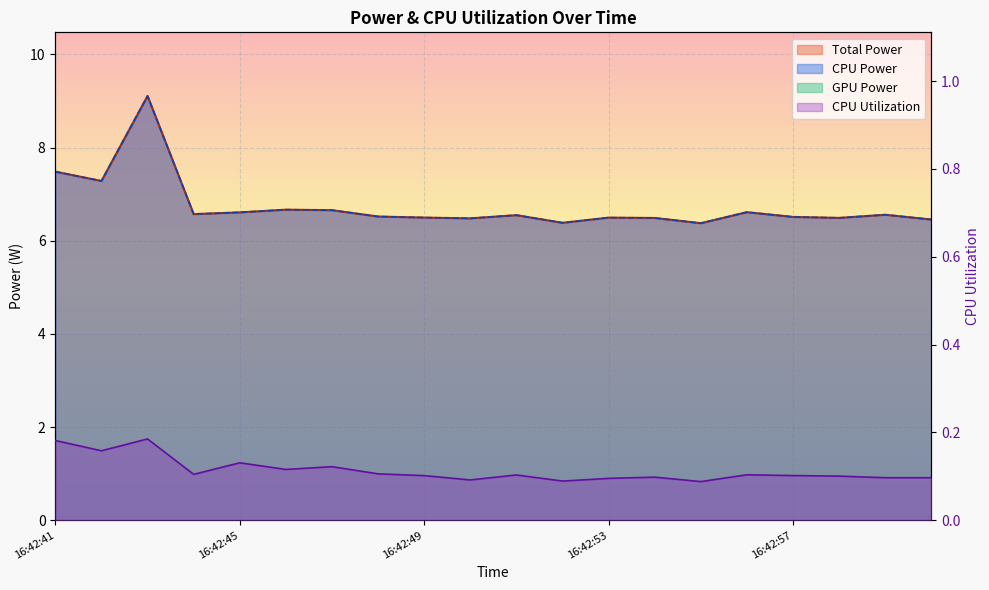

True or false: CPU Utilization has a value of 0.2 at 16:42:46.

False